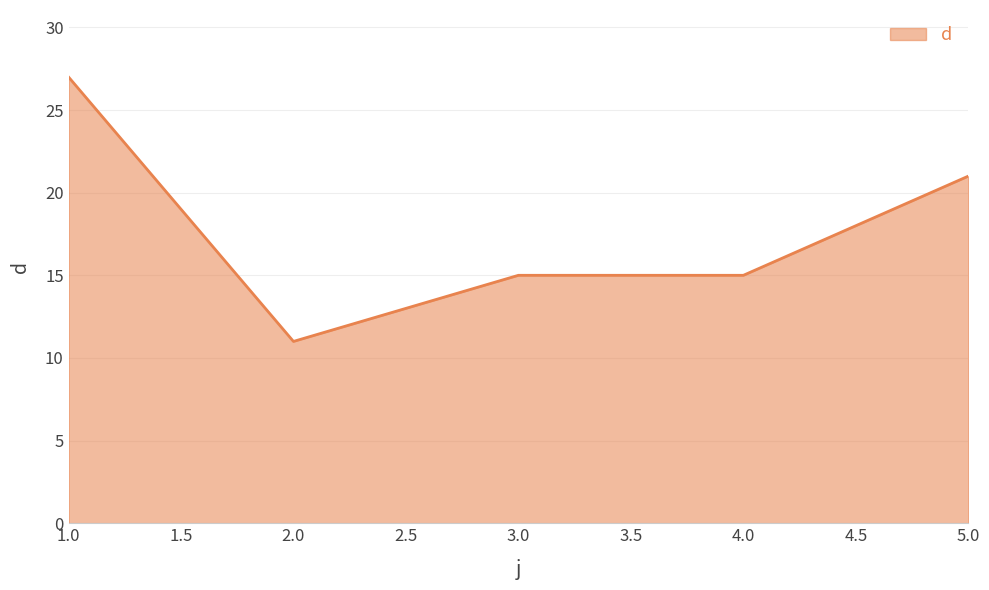

Which label corresponds to the largest value in the chart?

1.0